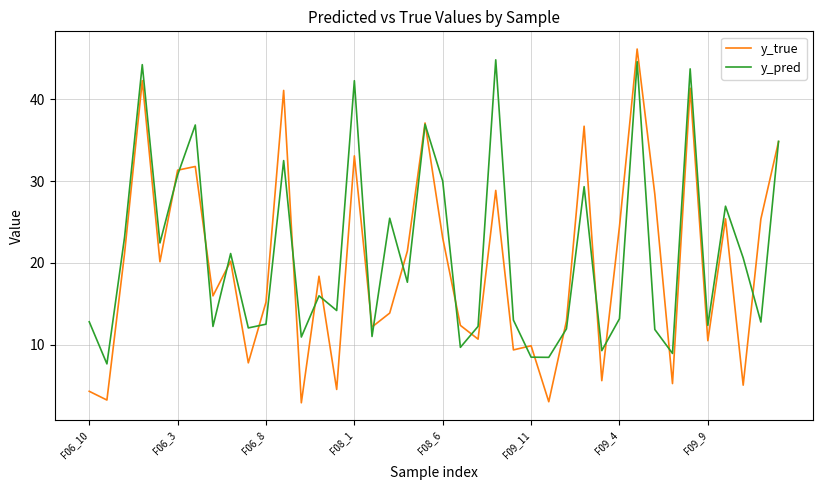

Which series has the largest total across all categories?

y_pred